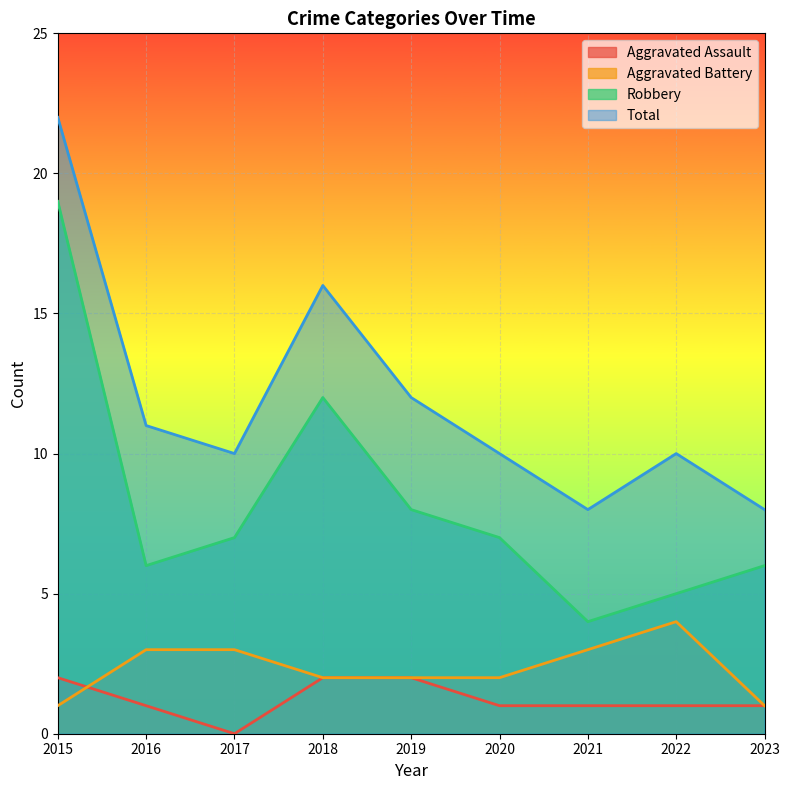

True or false: Aggravated Battery and Aggravated Assault intersect in this chart.

True